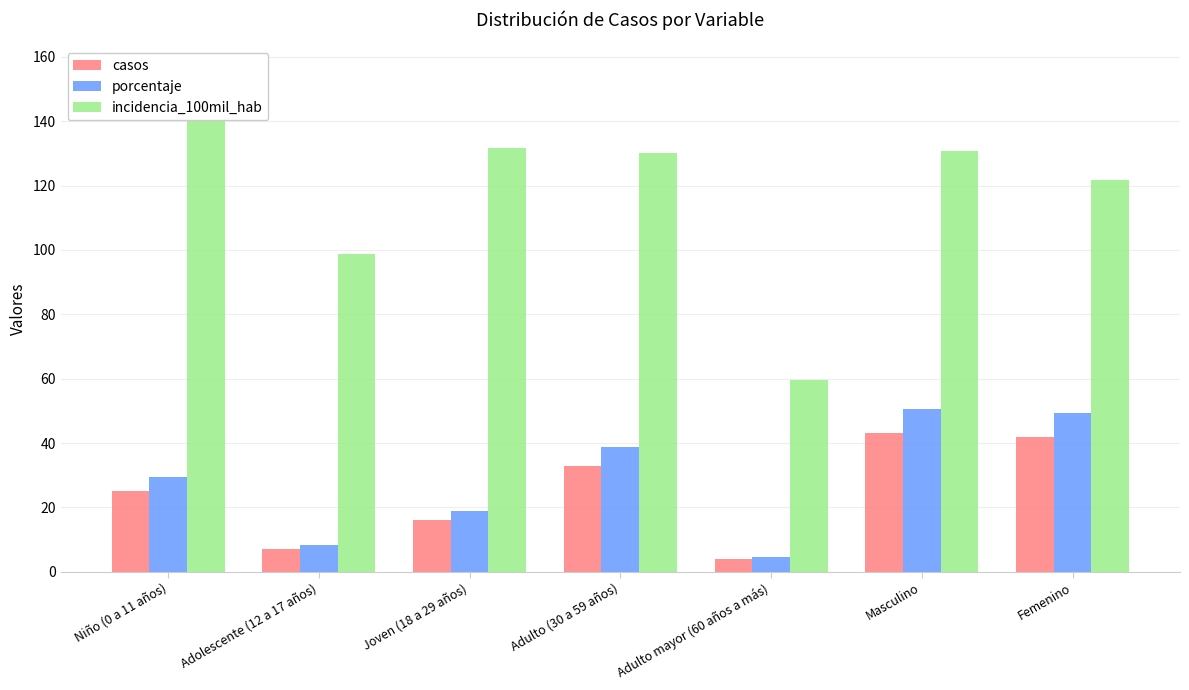

Is the value of incidencia_100mil_hab at Adolescente (12 a 17 años) greater than the value of porcentaje at Adulto (30 a 59 años)?

Yes